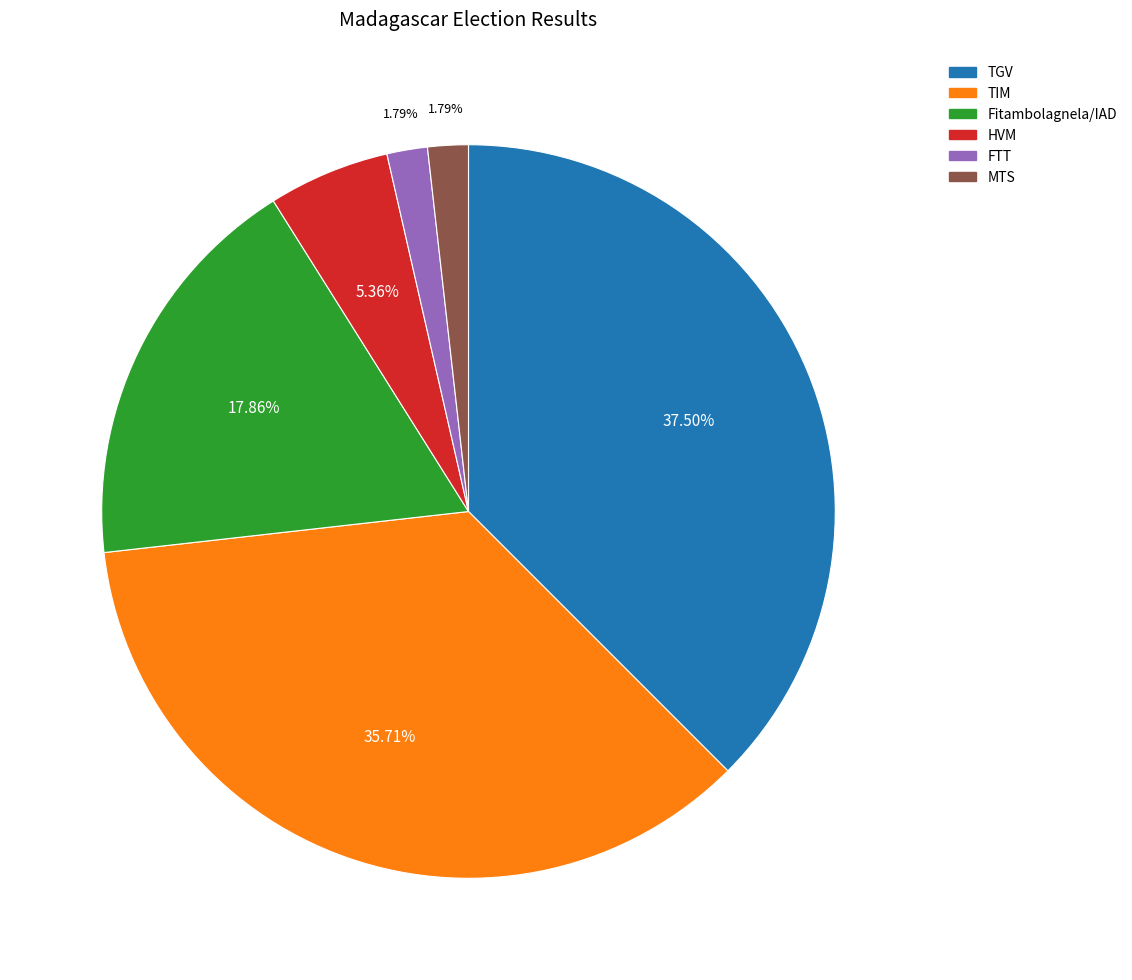

Between TGV and Fitambolagnela/IAD, which is larger?

TGV